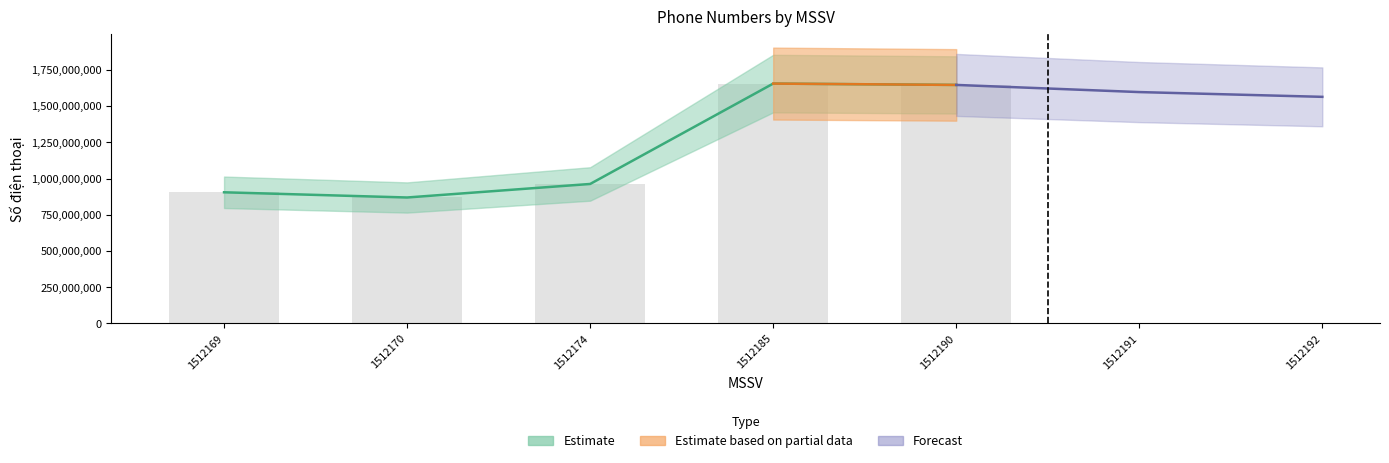

At which category does the chart reach its peak across all series?

1512185